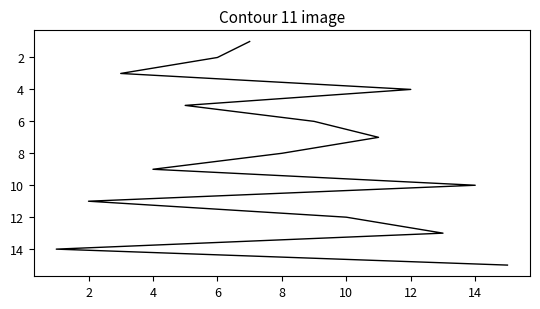

Is this an area chart (filled region under the line)?

No